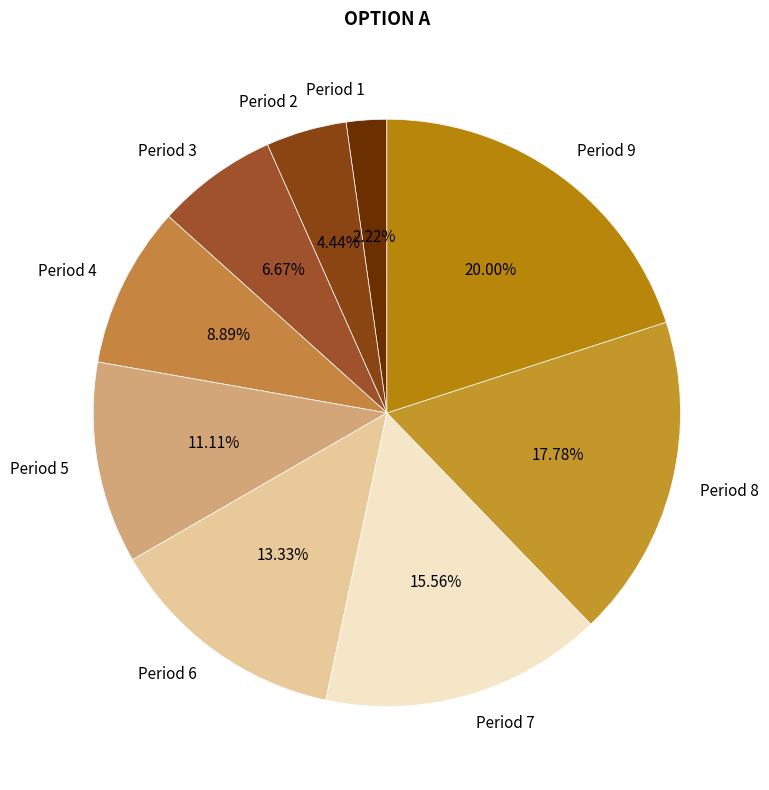

What is the ratio of the value at Period 7 to the value at Period 6?

1.2